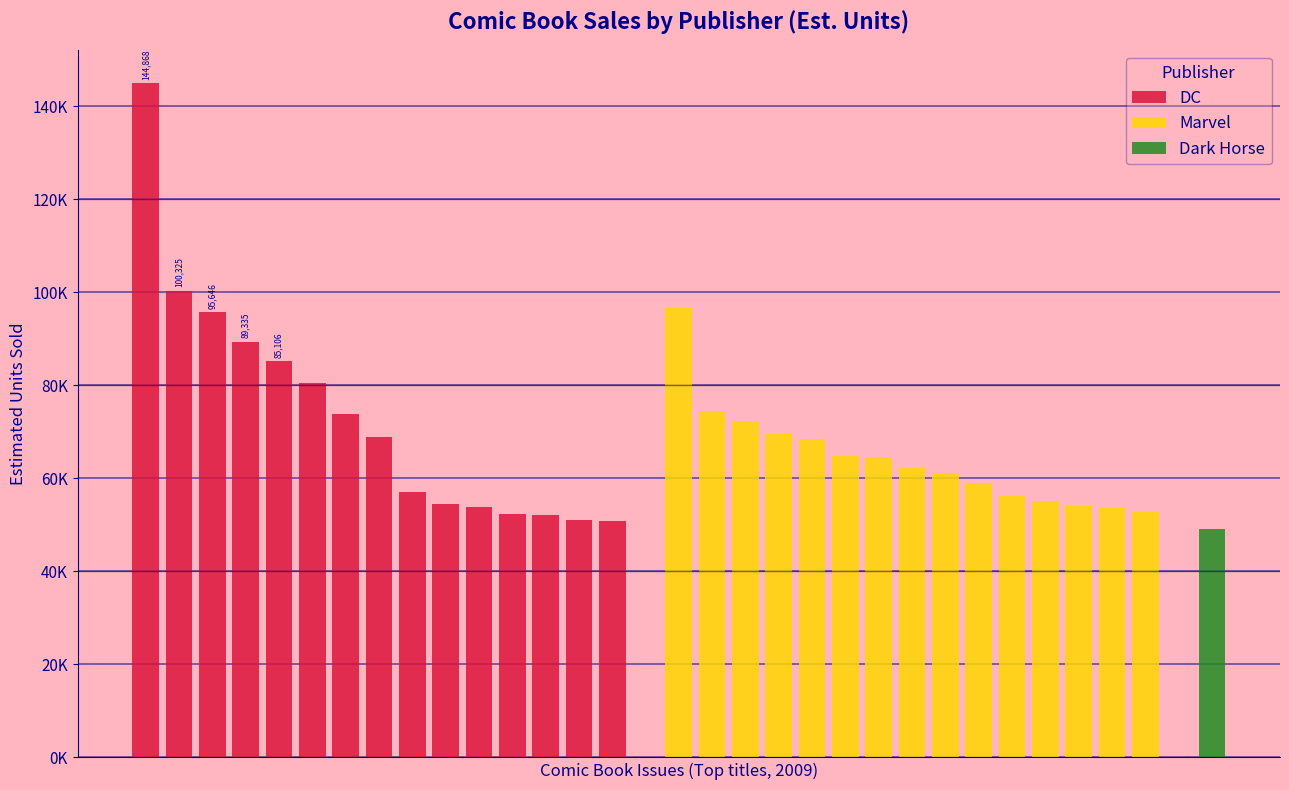

What is the difference between the maximum and minimum values in the DC series?

93974